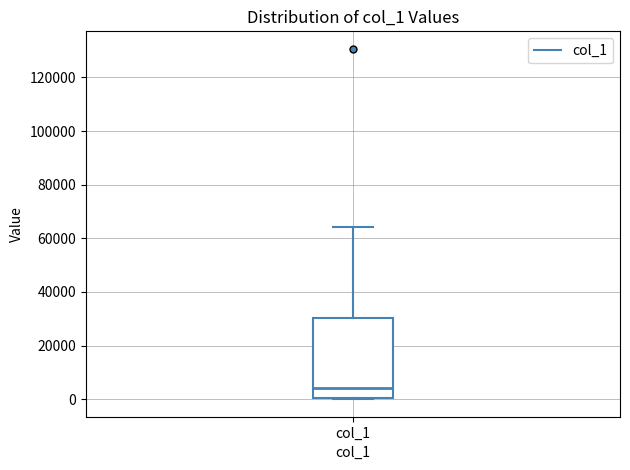

Transcribe this box plot: give where the median line is, the range the box spans, and where the two whiskers end, as read against the y-axis. The values are not printed on the chart, so give them approximately, as read against the axis.

median 4000, box 0 to 30000, whiskers 0 to 64000